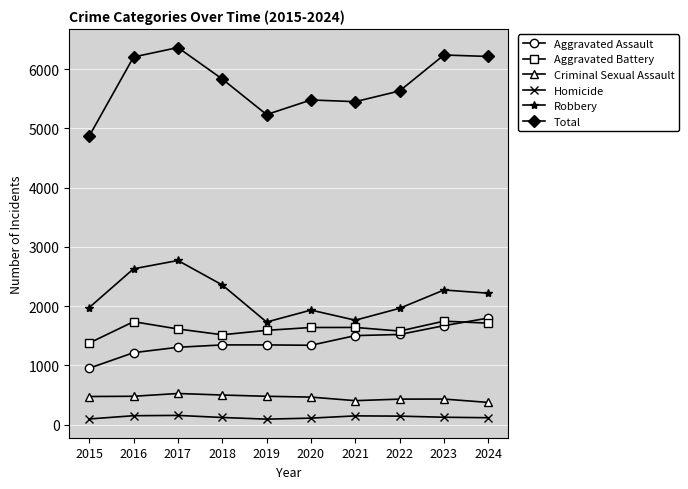

What is the difference between the maximum and second lowest values in the Total series?

1132